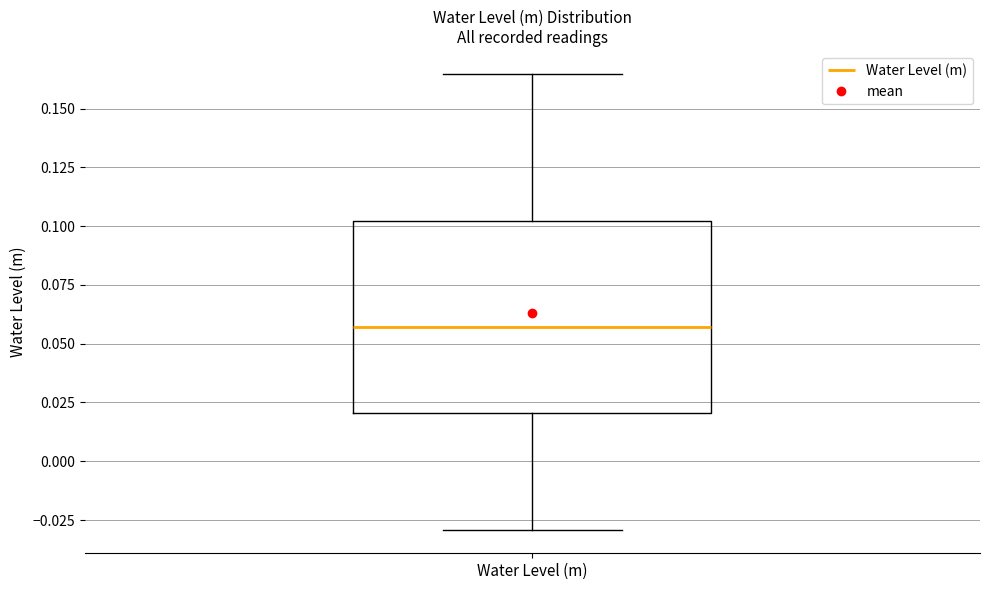

Transcribe this box plot: give where the median line is, the range the box spans, and where the two whiskers end, as read against the y-axis. The values are not printed on the chart, so give them approximately, as read against the axis.

median 0.055, box 0.020 to 0.100, whiskers -0.030 to 0.165